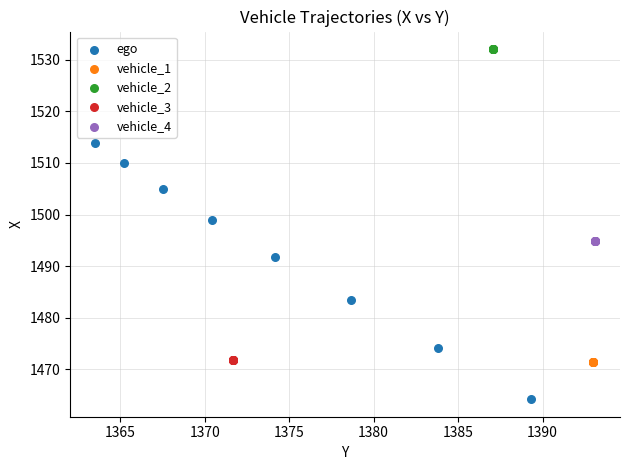

Which series contains the highest Y value?

vehicle_2